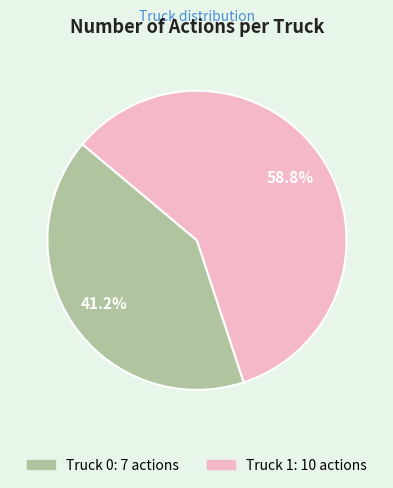

Is there any slice that represents more than half of the pie?

Yes